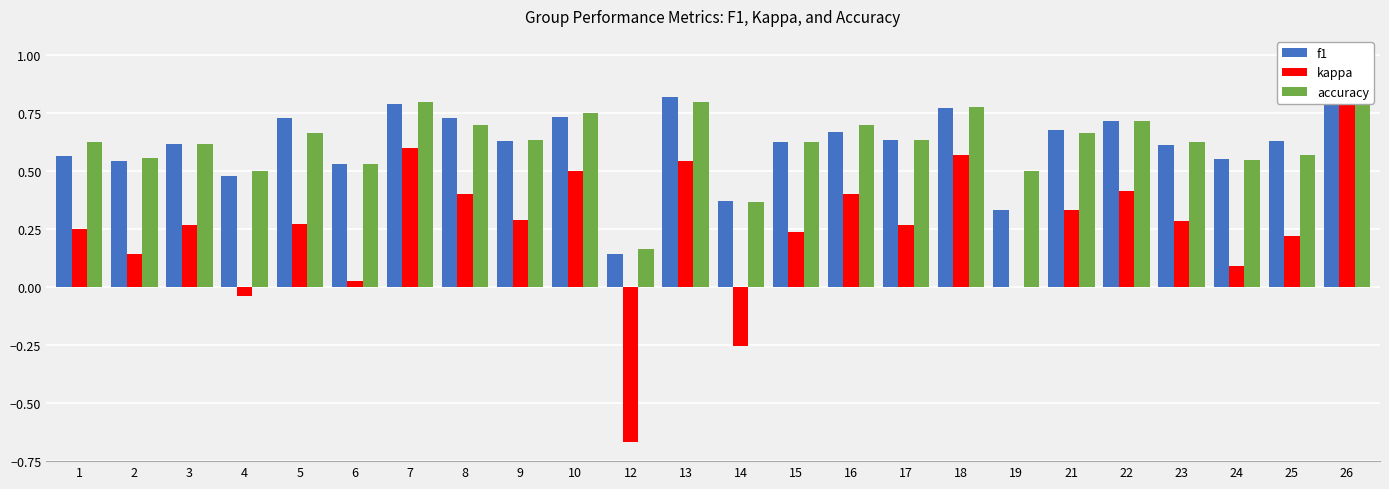

Read the f1 value at 9.

0.6